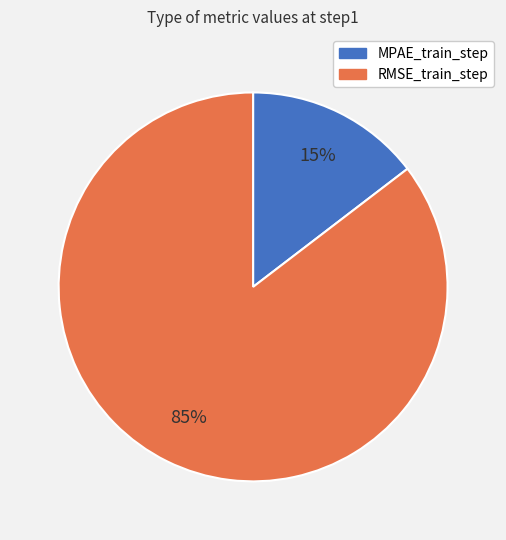

Do MPAE_train_step and RMSE_train_step together represent more than half of the pie?

Yes